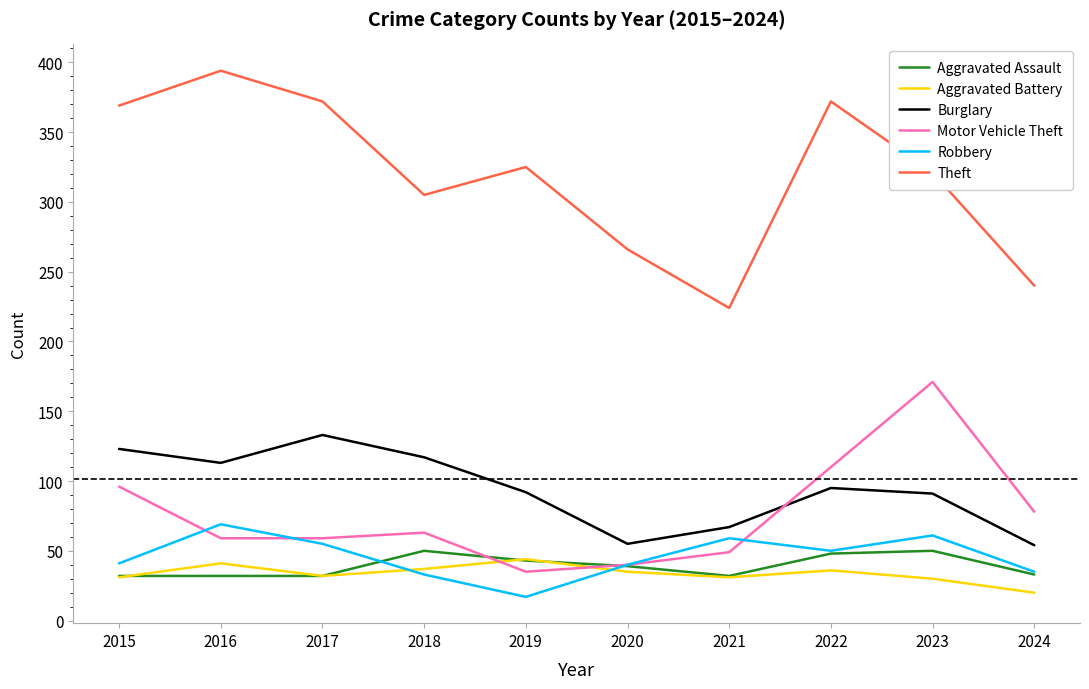

What is the sum of all Theft values?

3188